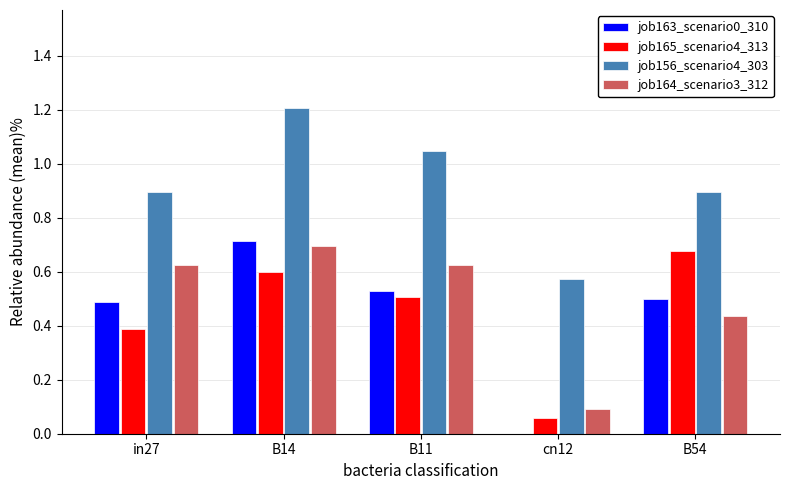

What is the sum of all job156_scenario4_303 values?

4.6